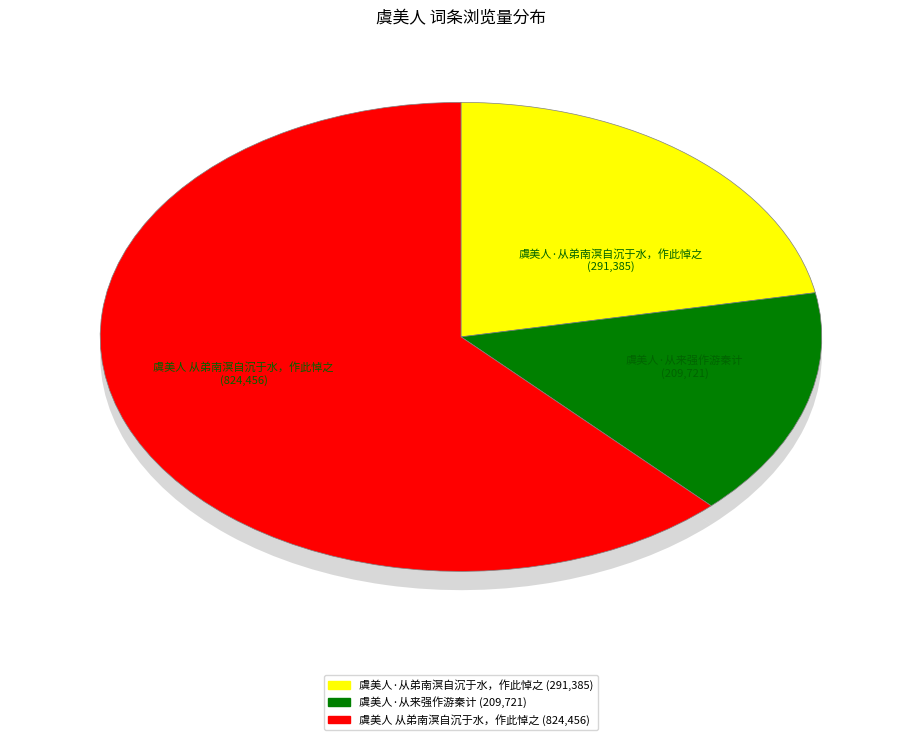

How many slices are in this pie chart?

3